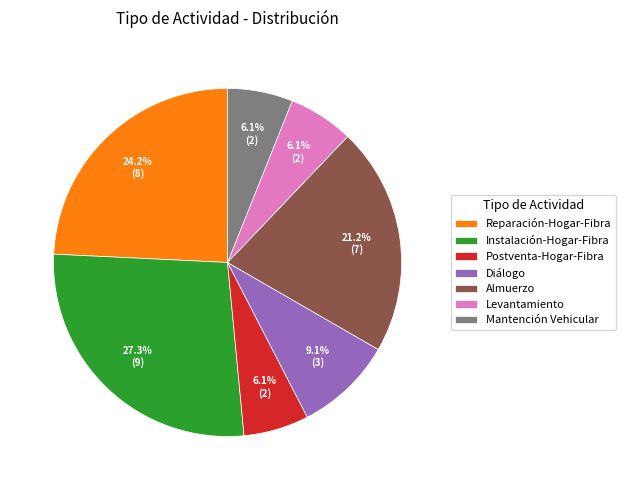

Does Postventa-Hogar-Fibra account for over 50% of the chart?

No